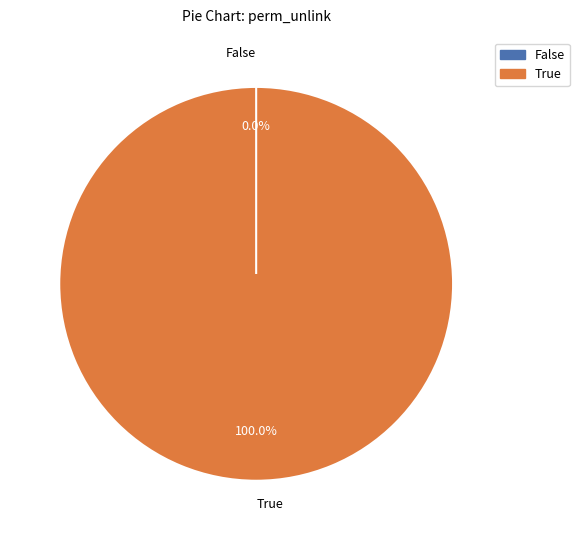

Is there a majority slice in this chart?

Yes